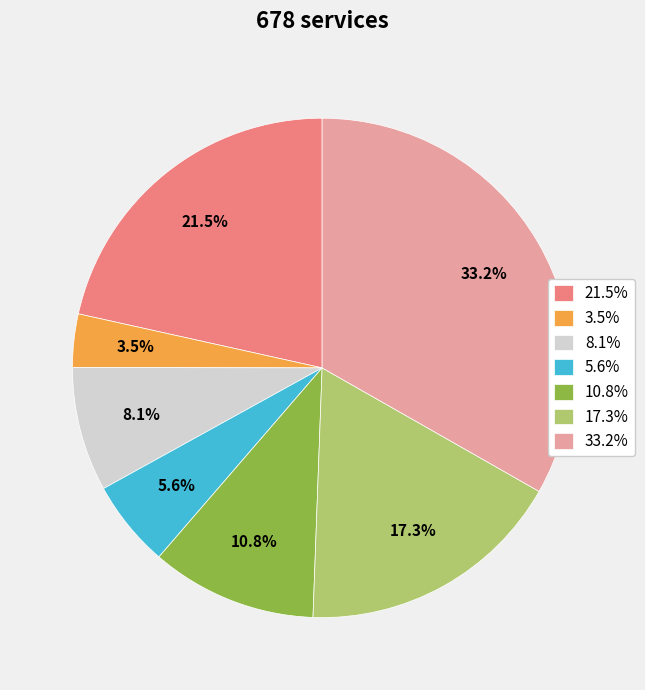

Does 8.1% account for over 50% of the chart?

No